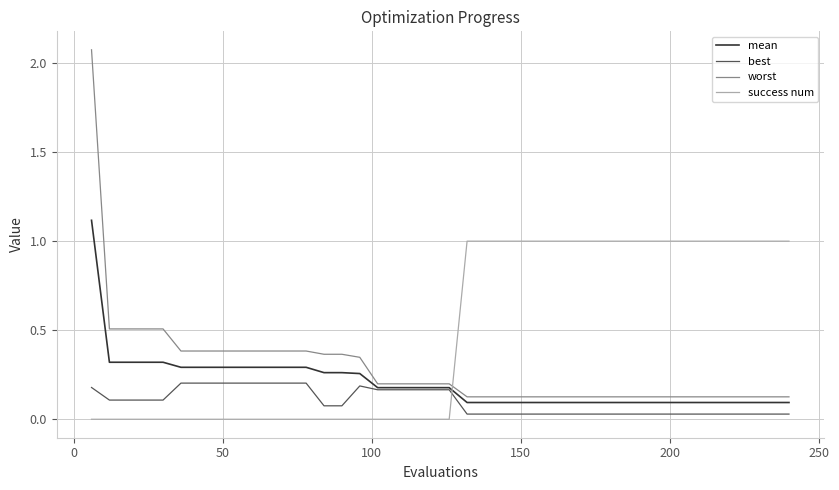

List the series in order of their peak value, highest first.

worst, mean, success num, best